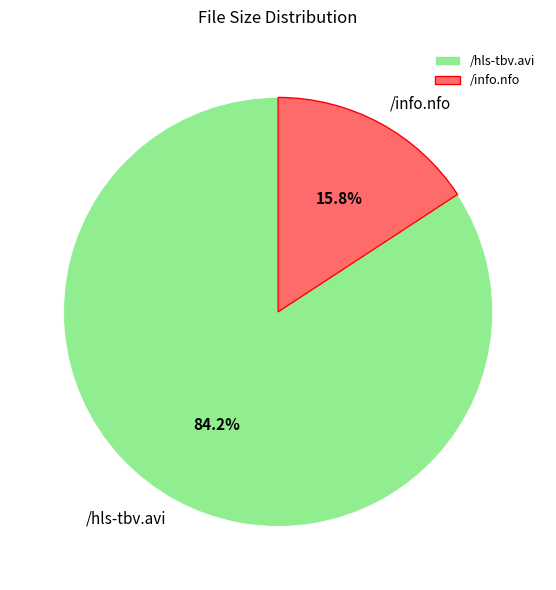

To the nearest percent, what is the difference between the /hls-tbv.avi and /info.nfo slice percentages?

68%